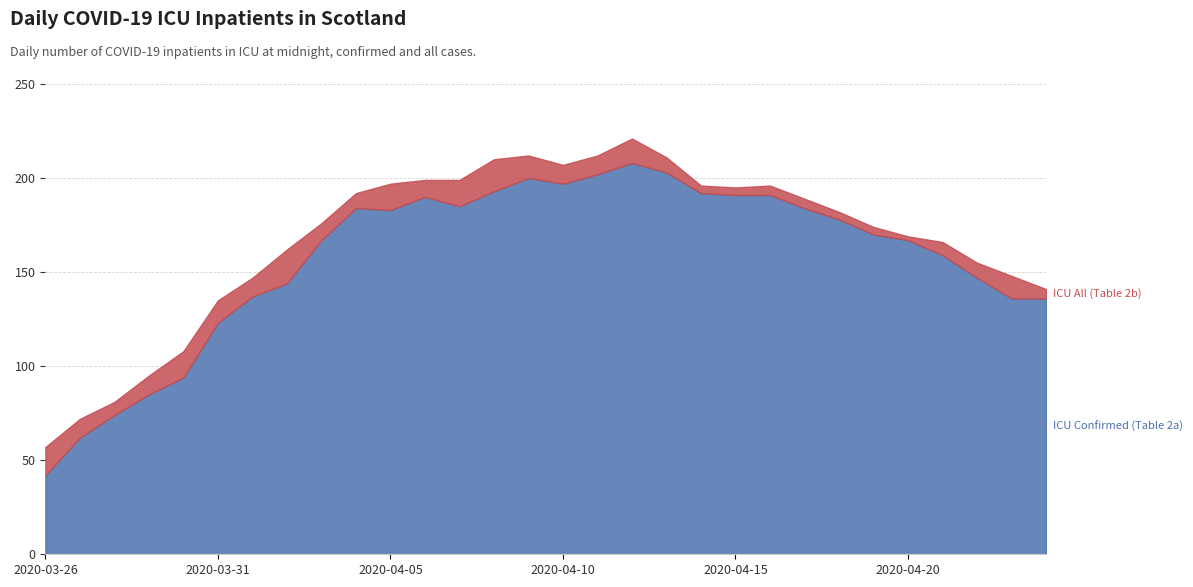

Rank the series by their average value, from lowest to highest.

ICU Confirmed (Table 2a), ICU All (Table 2b)